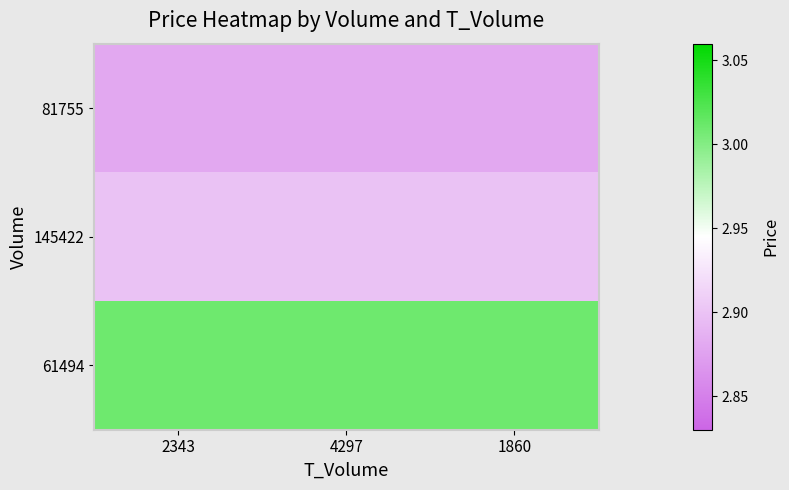

How many distinct data groups are displayed?

3